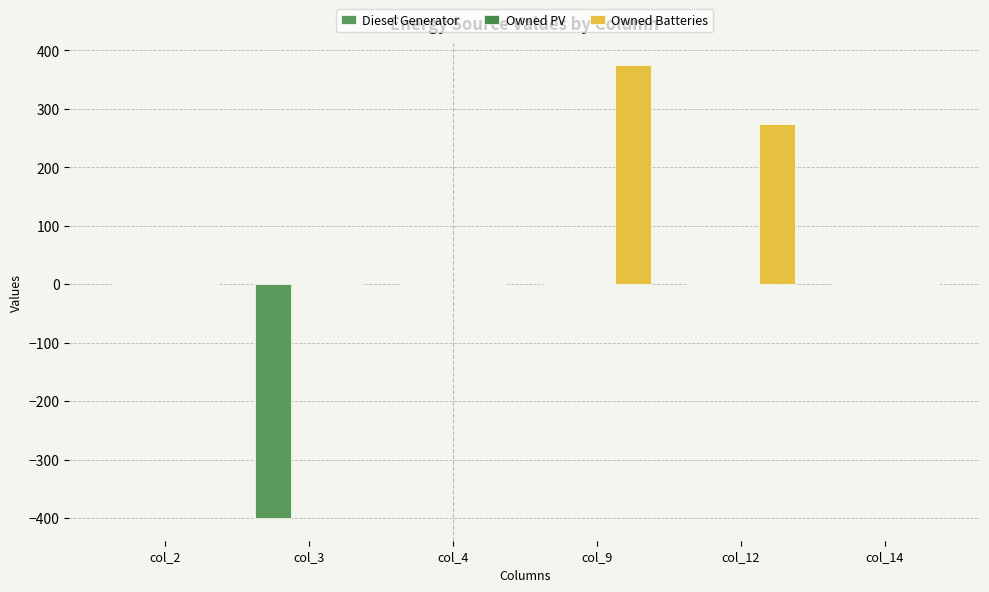

How many groups of bars are there?

6